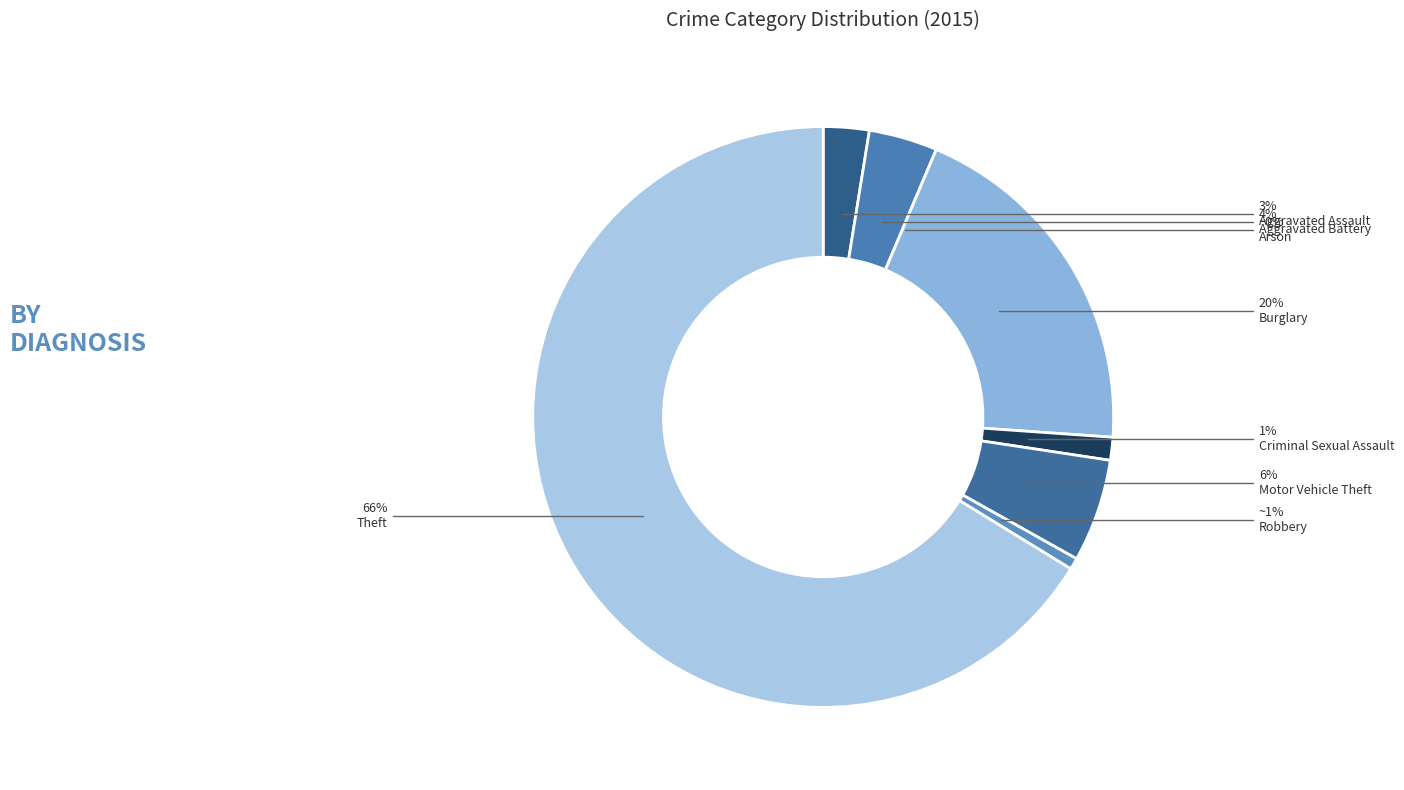

Count the number of slices in the pie.

8